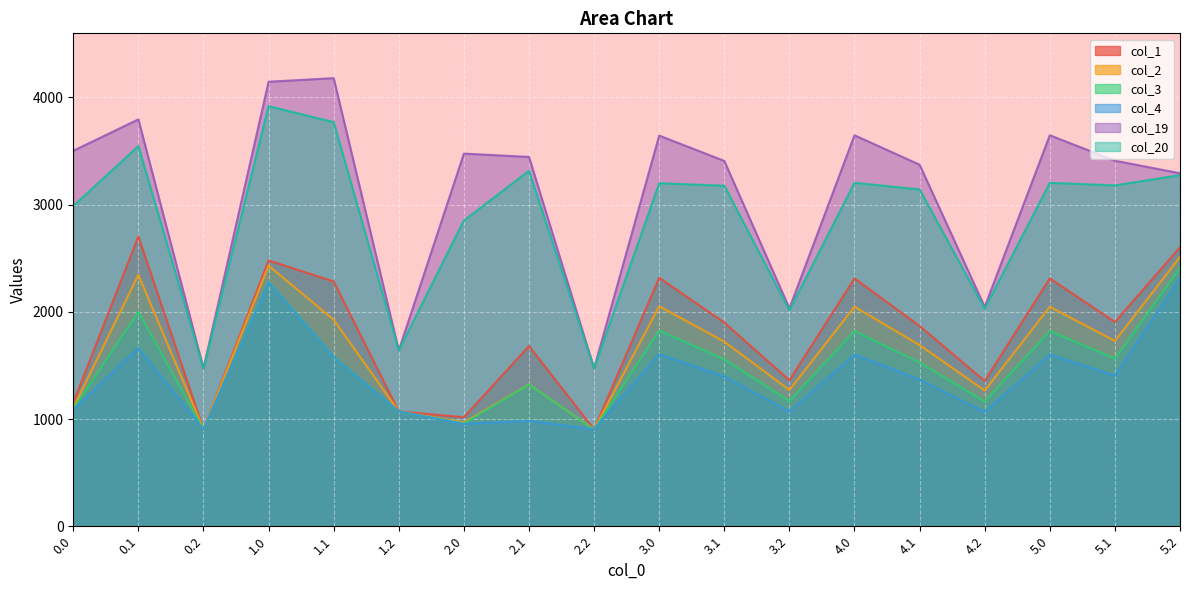

The value of col_2 at 2.0 is 607.3. True or false?

False